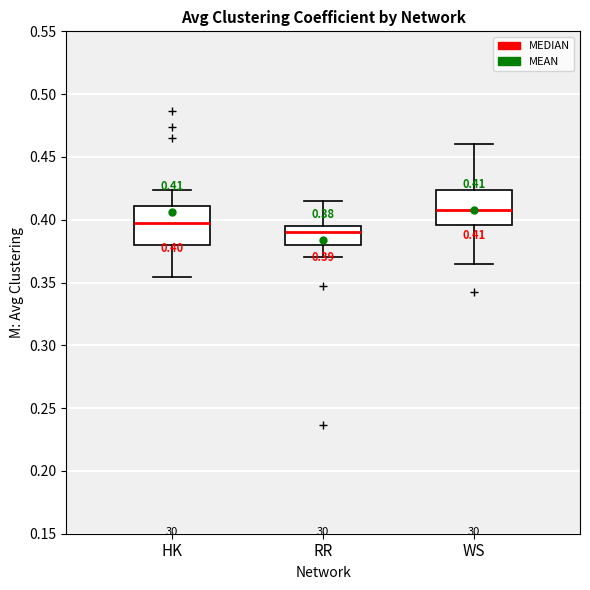

Which box's median line is the lowest?

RR